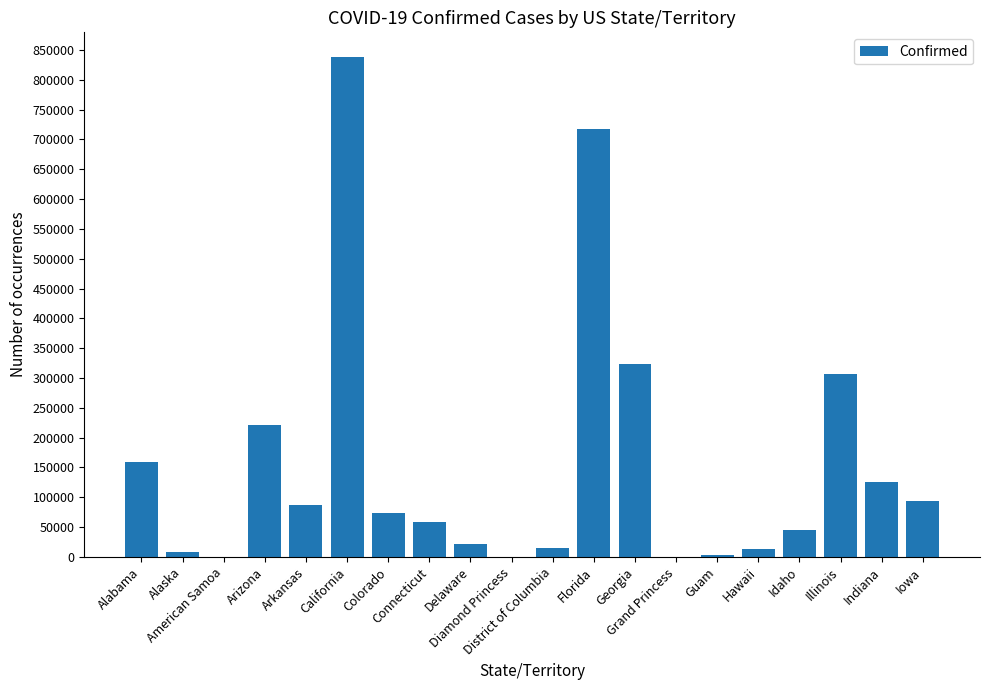

What is the maximum value shown in the chart?

837808